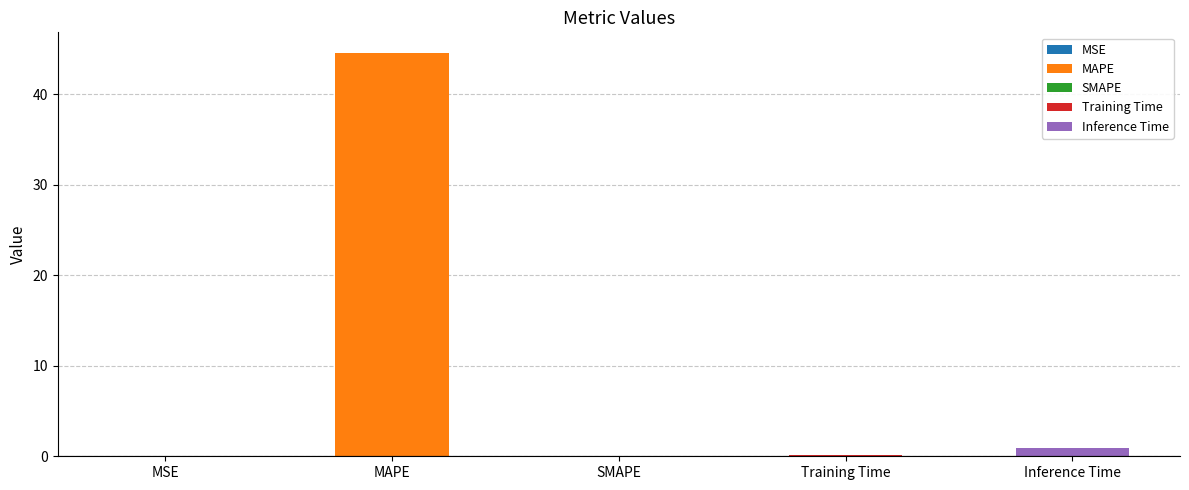

At which label is the value closest to 22?

Inference Time